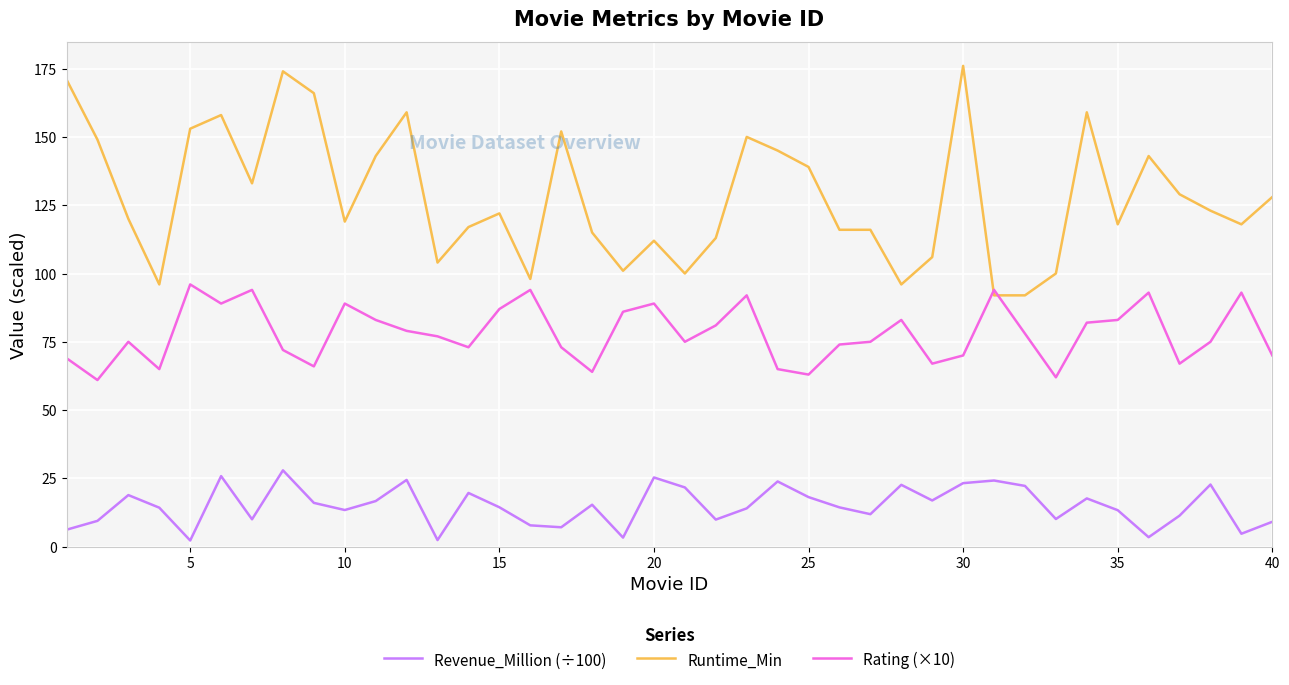

True or false: Runtime_Min and Revenue_Million (÷100) intersect in this chart.

False